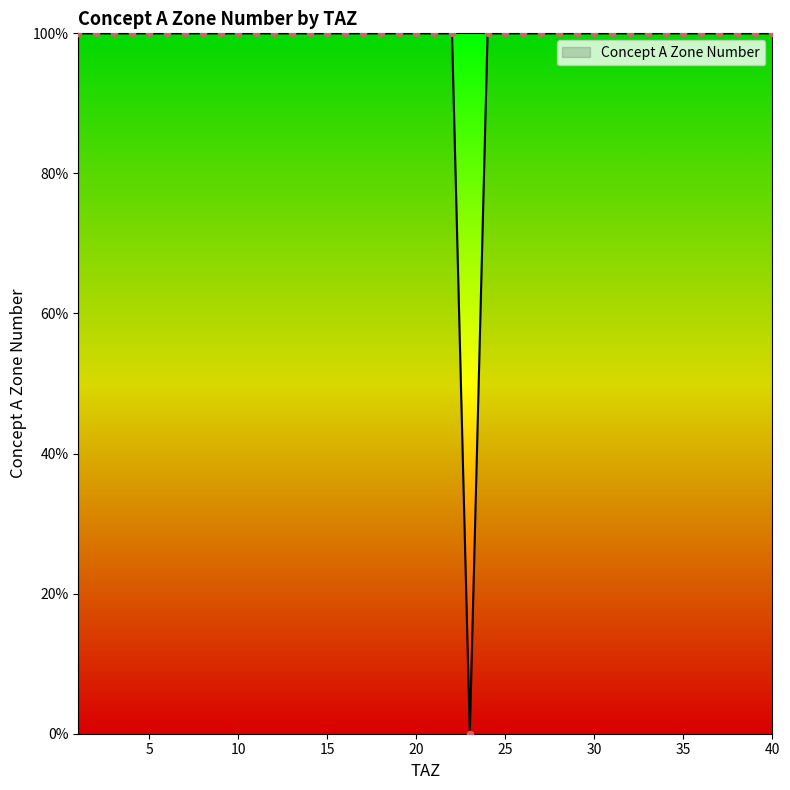

What is the greatest value displayed?

100